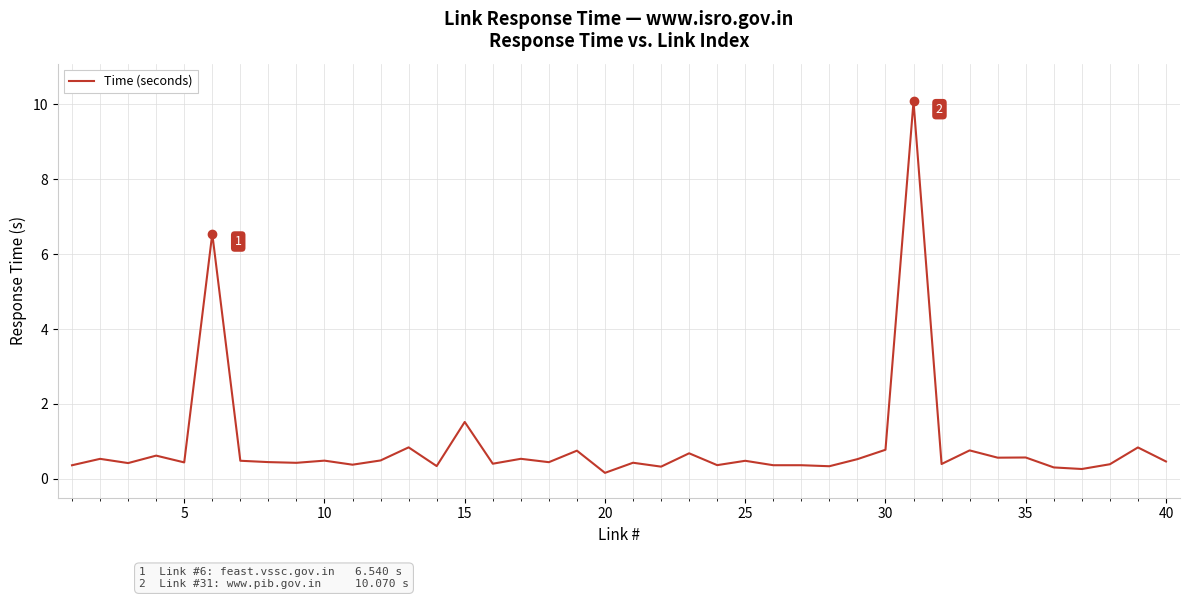

What is the maximum value shown in the chart?

10.1